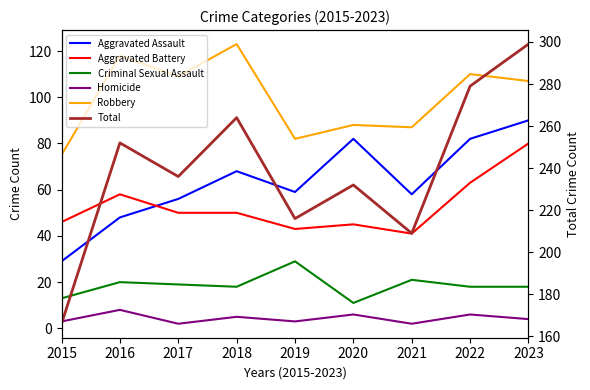

Is this an area chart (filled region under the line)?

No